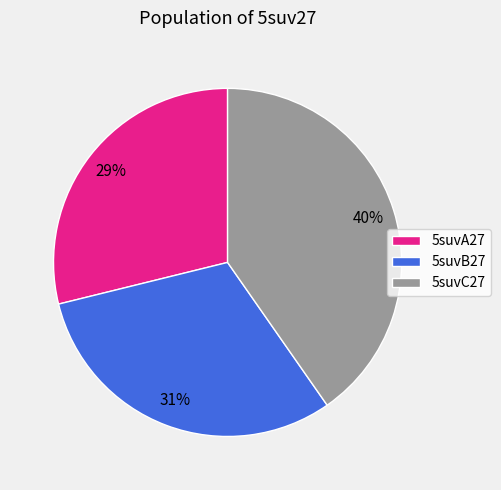

Is it true that 5suvC27 is 40% of the pie?

True